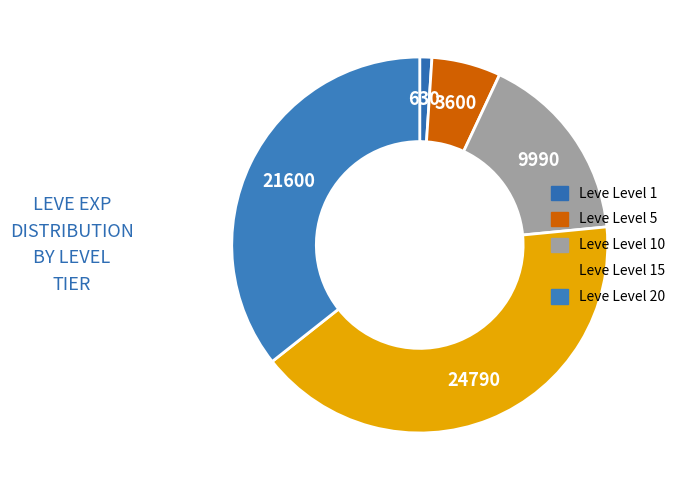

What percentage is the Leve Level 1 slice, to the nearest percent?

1%